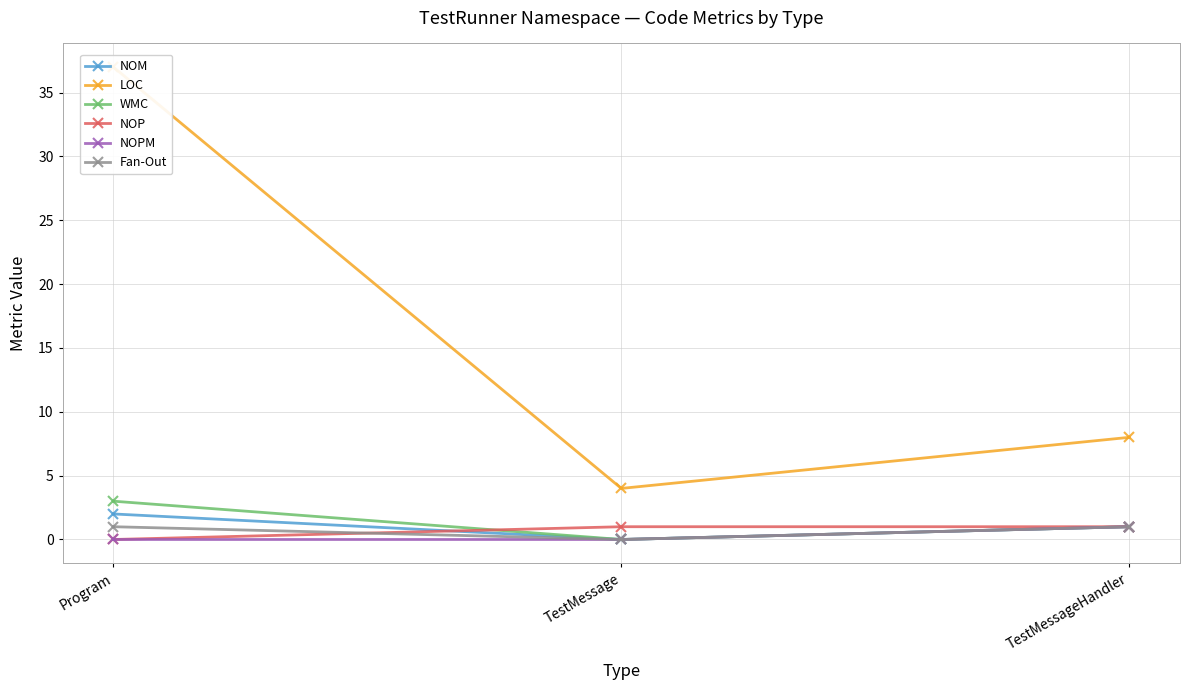

List the series in order of their peak value, highest first.

LOC, WMC, NOM, NOP, NOPM, Fan-Out